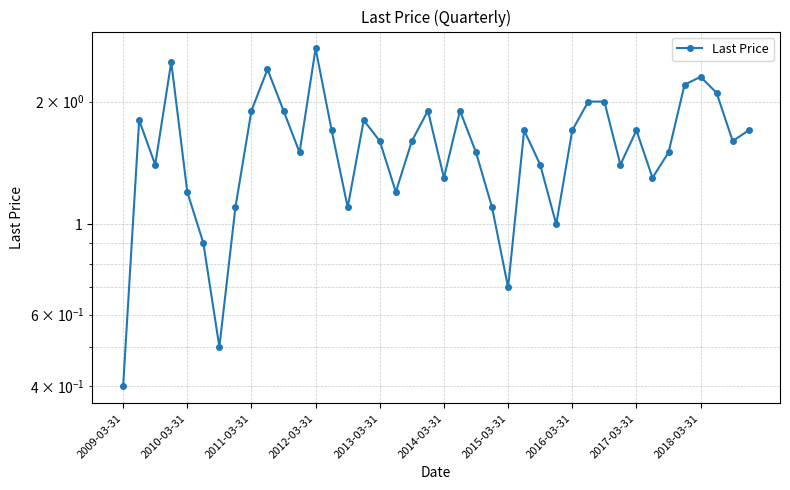

How many data points are above 1?

35